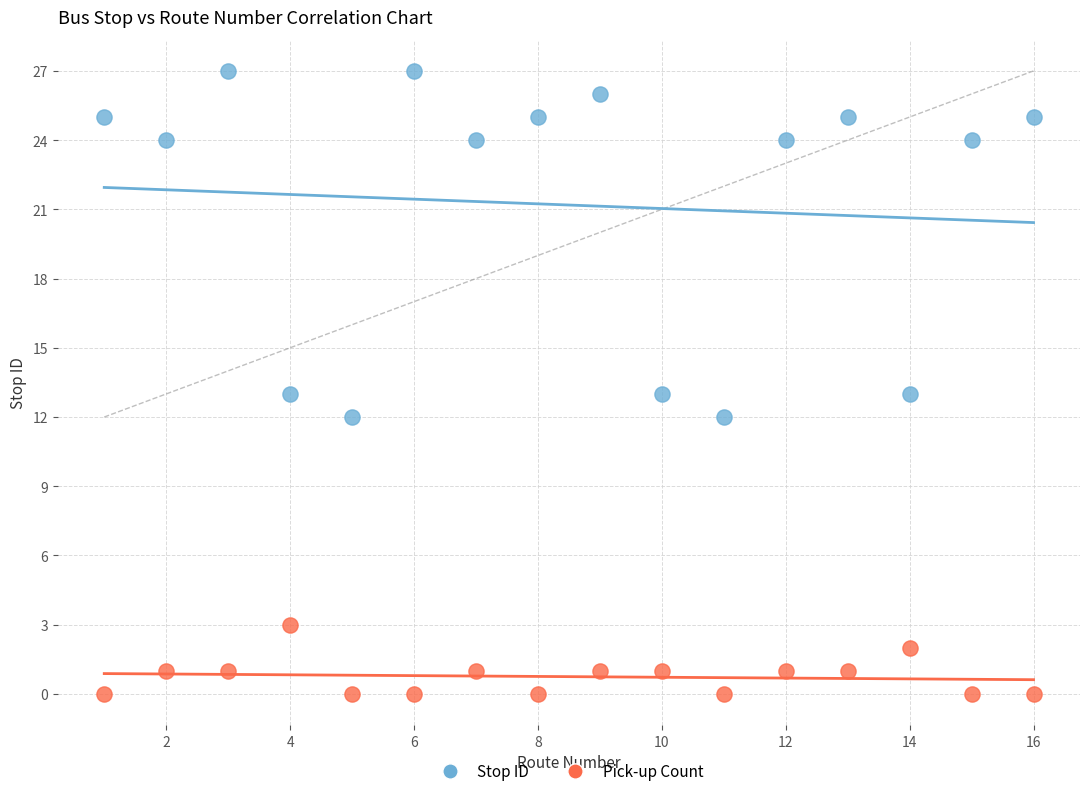

What is the X range (max minus min) for the scatter plot?

15